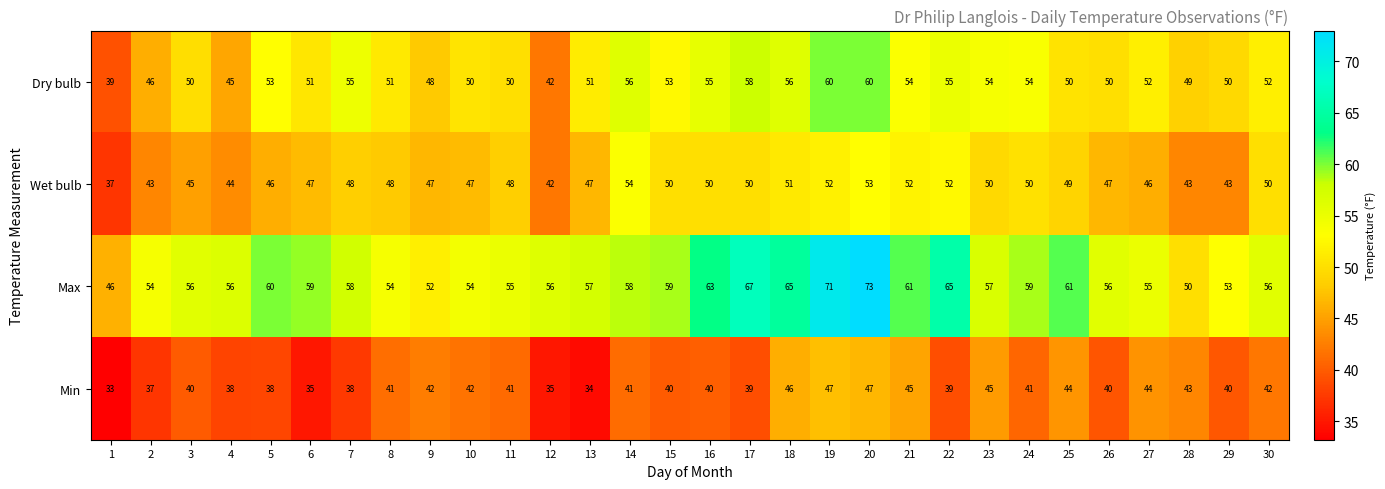

How many distinct data groups are displayed?

4